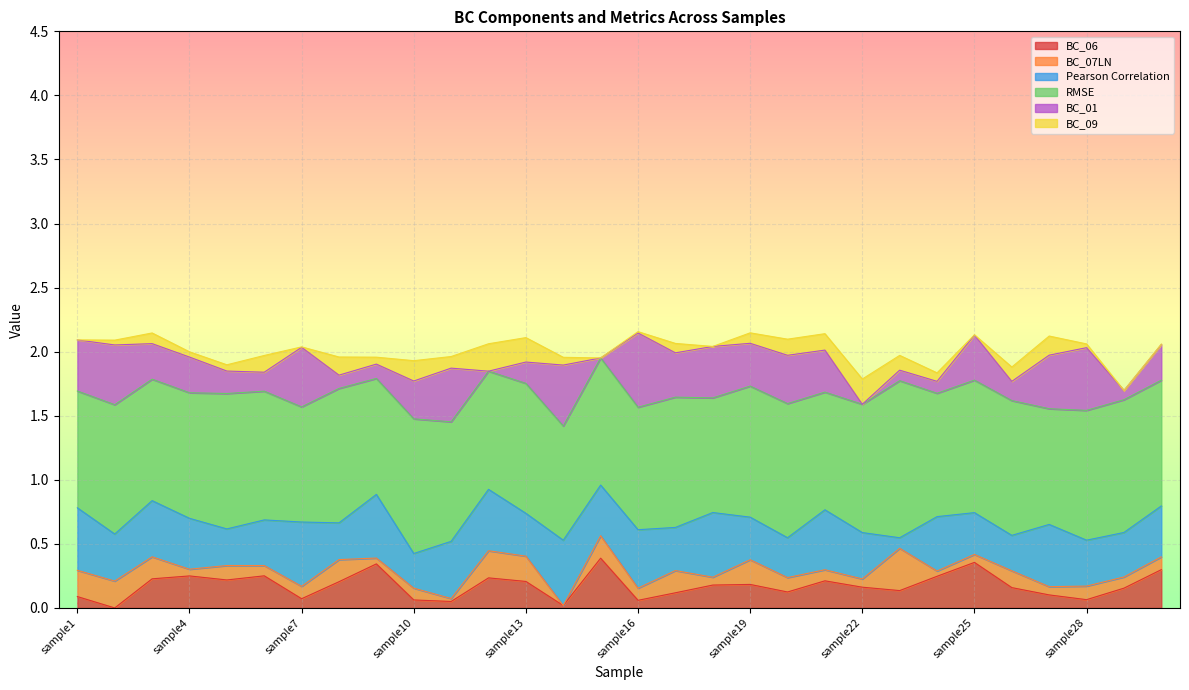

At which label is BC_07LN closest to 0?

sample14